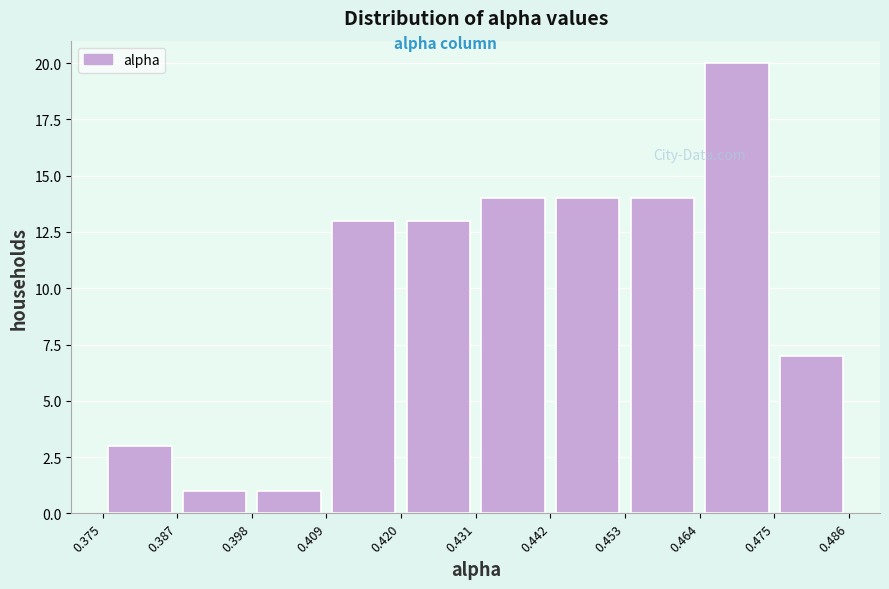

How tall is the bar that spans 0.420 to 0.431 on the x-axis? The values are not printed on the chart, so give them approximately, as read against the axis.

13